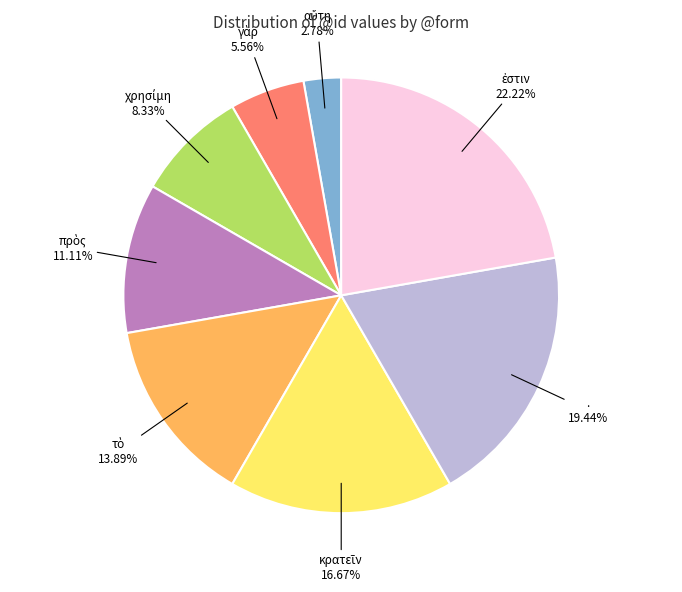

Does any single category account for the majority?

No